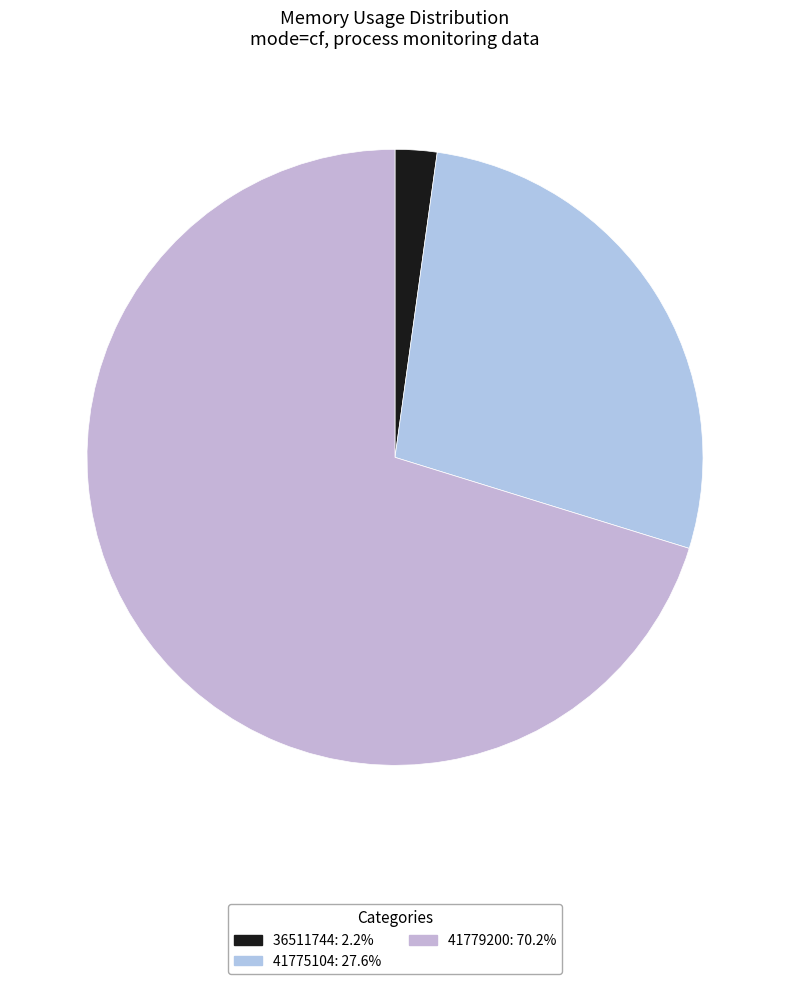

How many slices are in this pie chart?

3